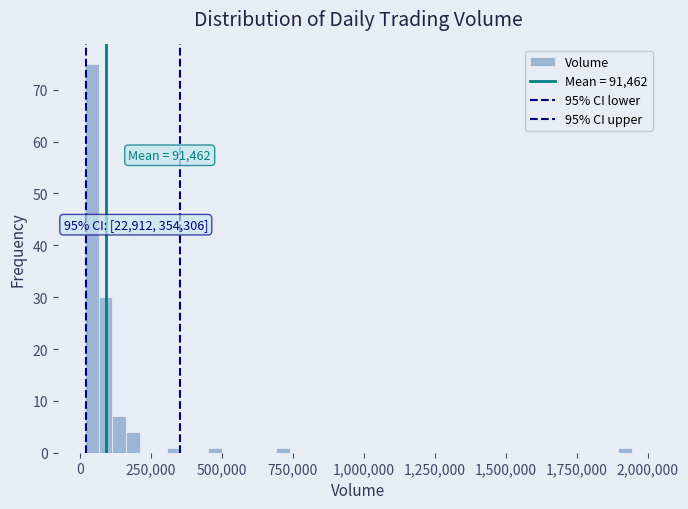

Around what value on the x-axis is the tallest bar? Give the approximate position of its centre, as read against the axis.

50000